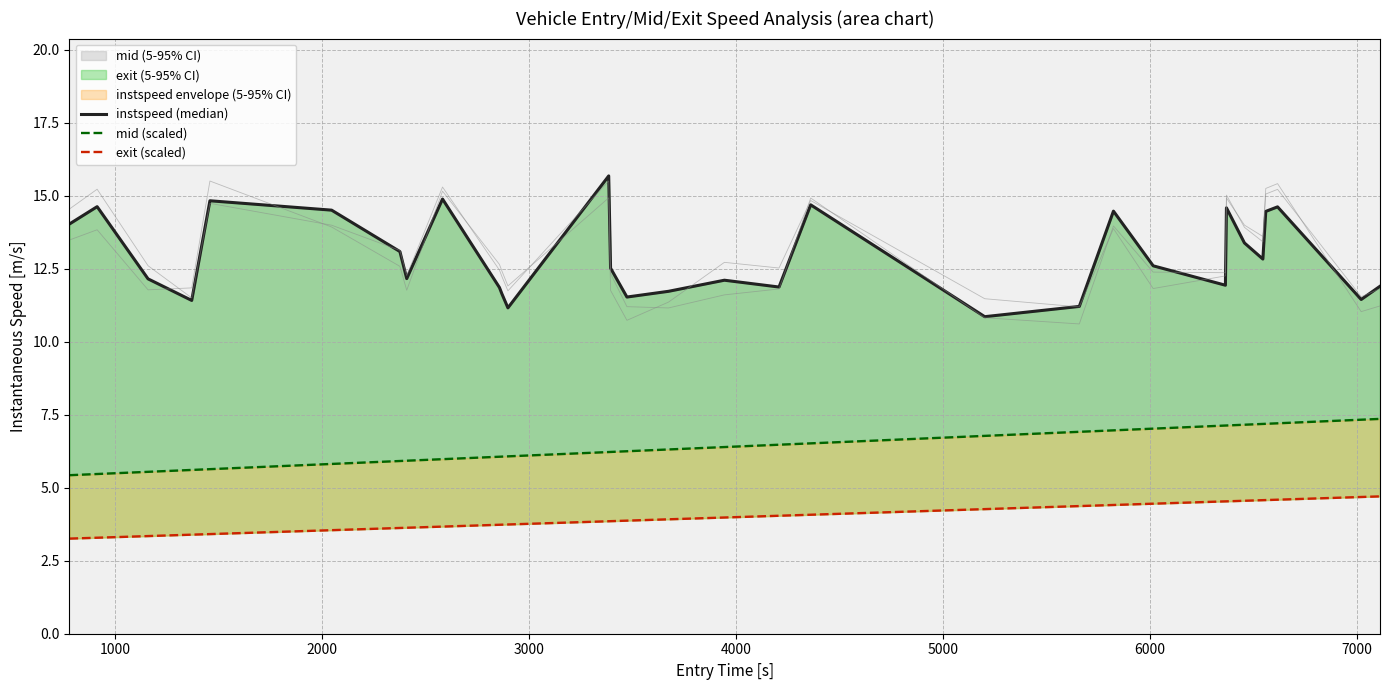

How many lines are shown in the chart?

3